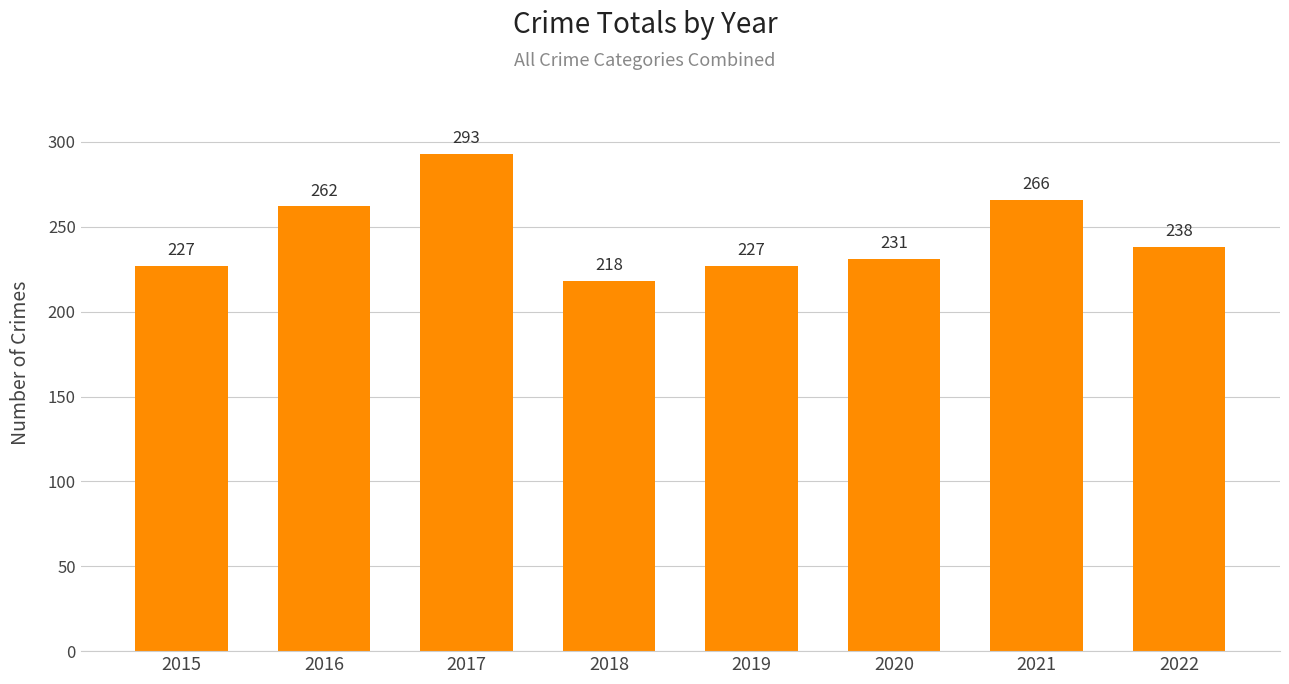

At which category does the chart reach its minimum across all series?

2018